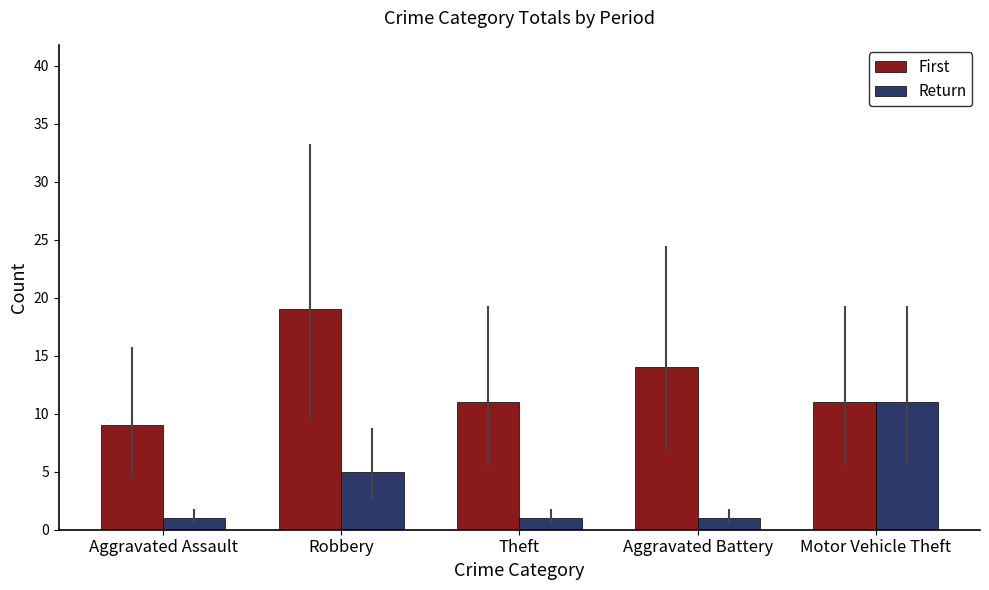

At which label is First closest to 14?

Aggravated Battery